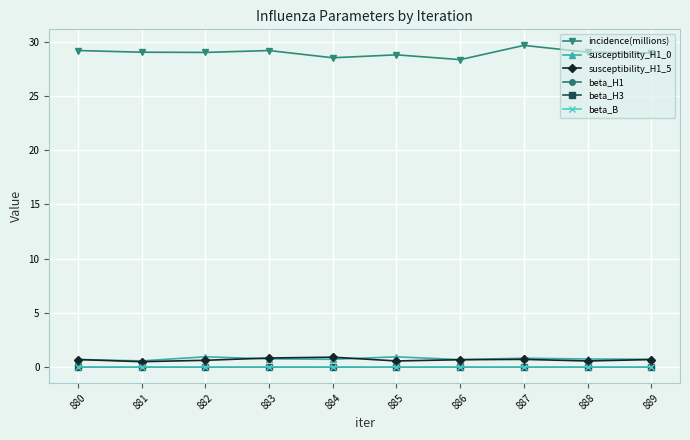

The value of susceptibility_H1_5 at 887 is 0.7. True or false?

True